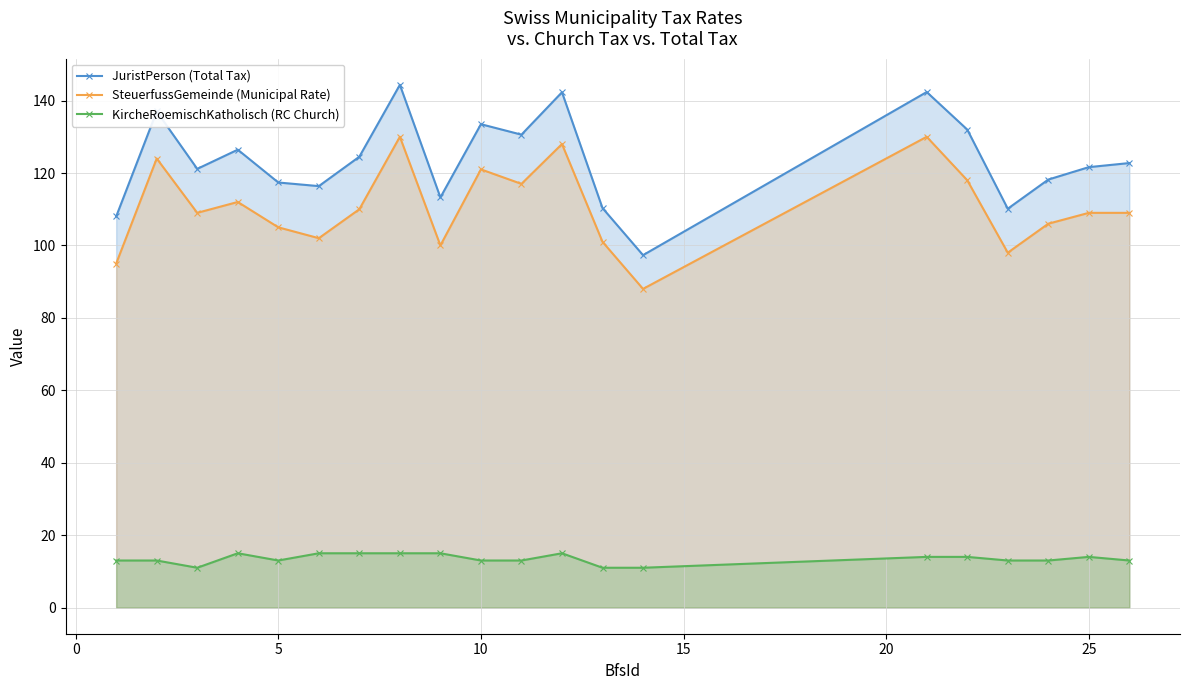

Which series has the widest spread of values?

JuristPerson (Total Tax)